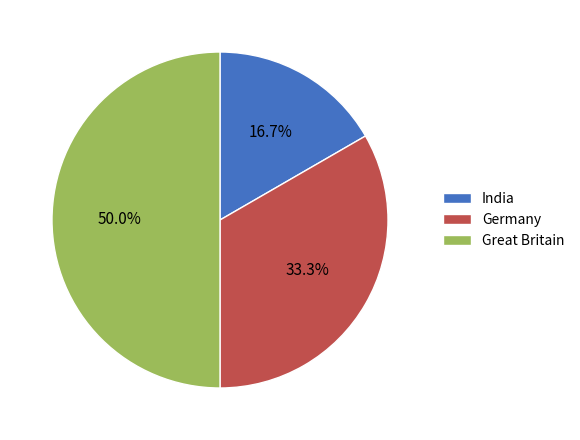

What percentage do Great Britain and Germany together represent?

83.3%